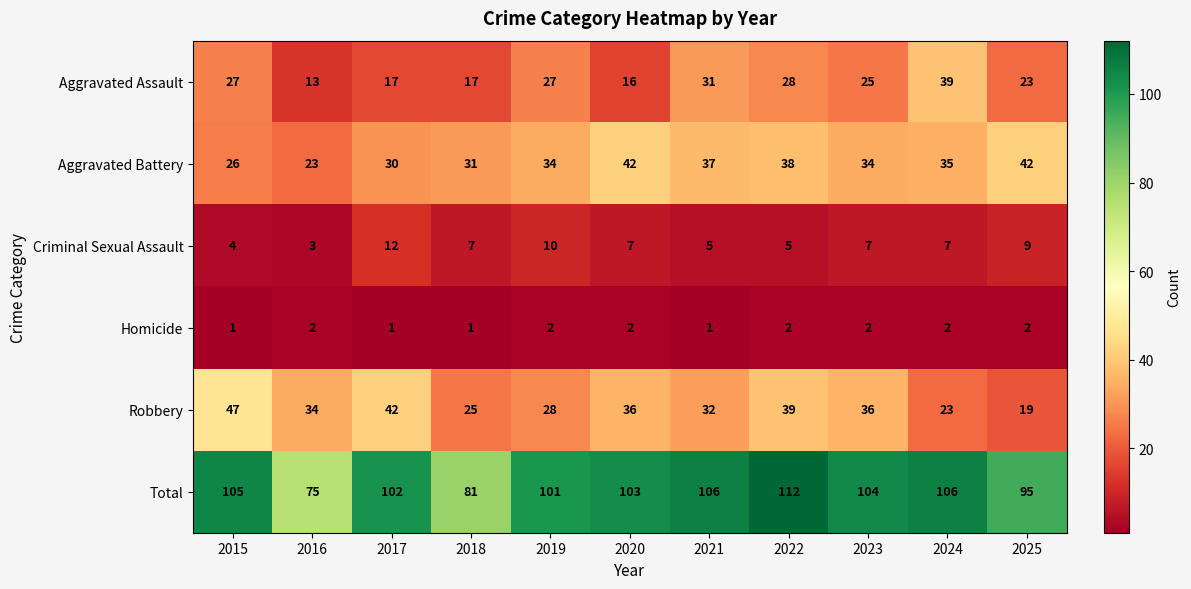

What is the difference between the maximum and minimum values in the Robbery series?

28